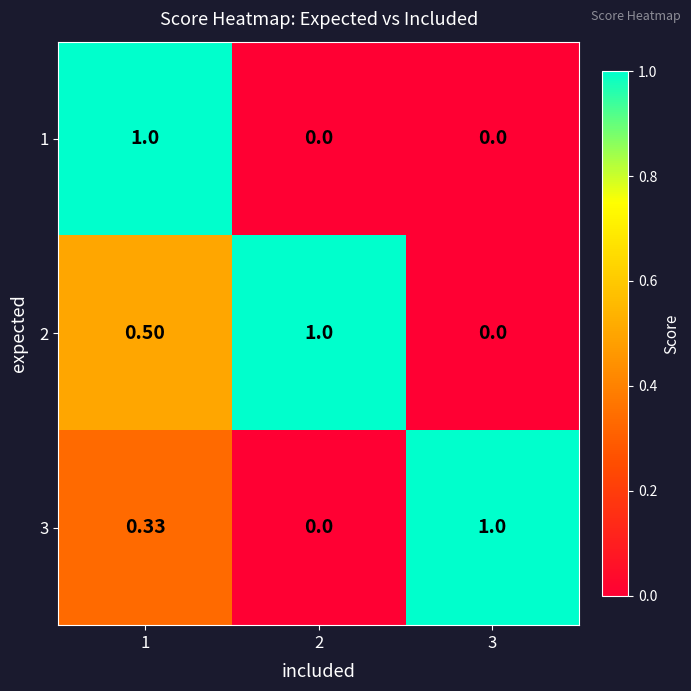

Rank the series by their average value, from lowest to highest.

1, 3, 2